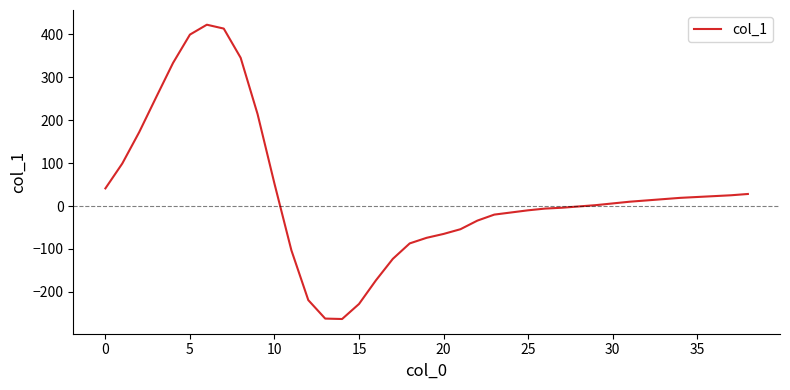

What is the smallest value displayed?

-263